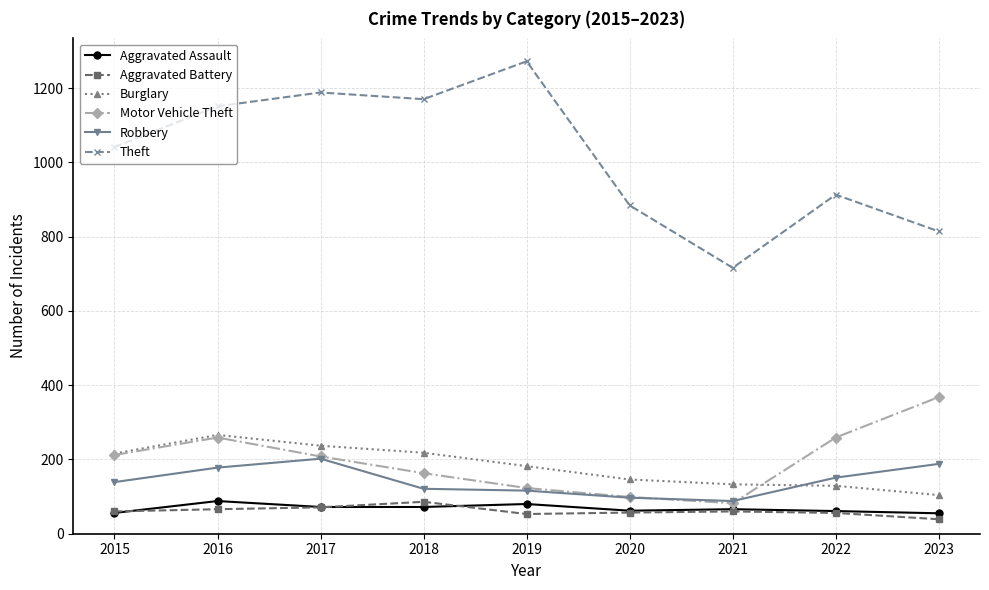

True or false: Aggravated Battery and Theft cross at least once.

False